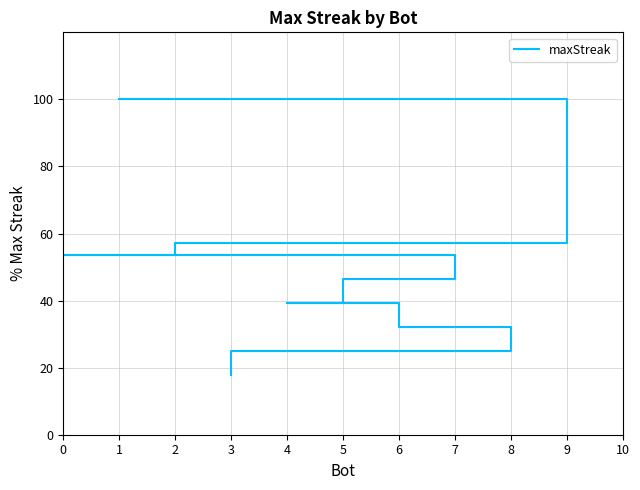

What is the difference between the maximum and second lowest values?

75.0